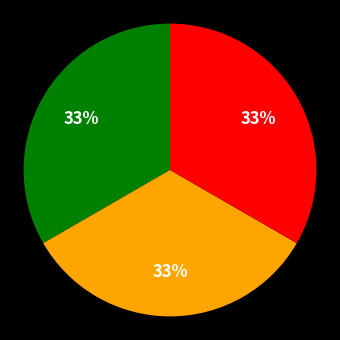

To the nearest percent, what is the average slice percentage?

33%